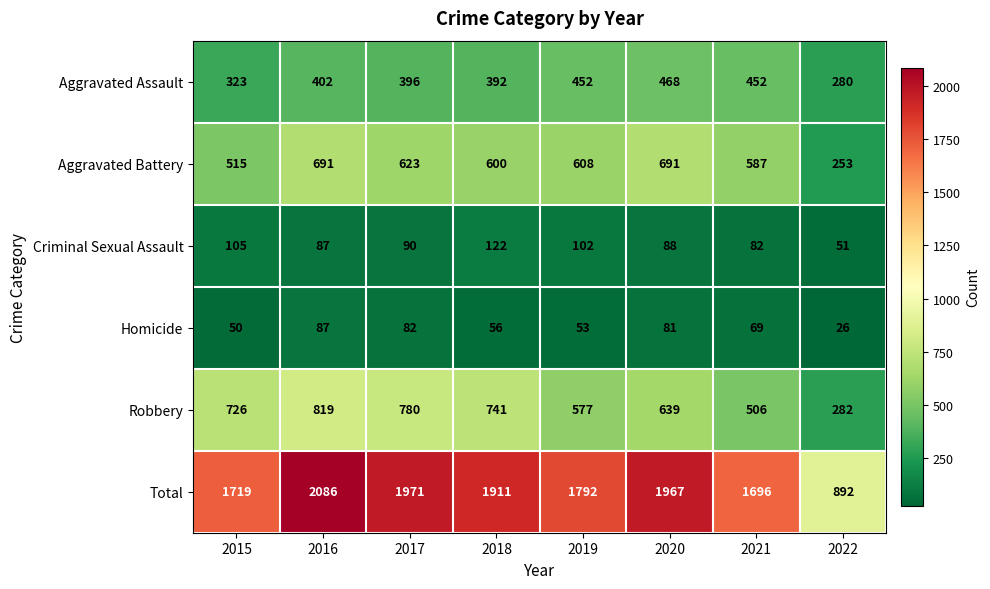

Rank the categories by Robbery value from highest to lowest.

2016, 2017, 2018, 2015, 2020, 2019, 2021, 2022